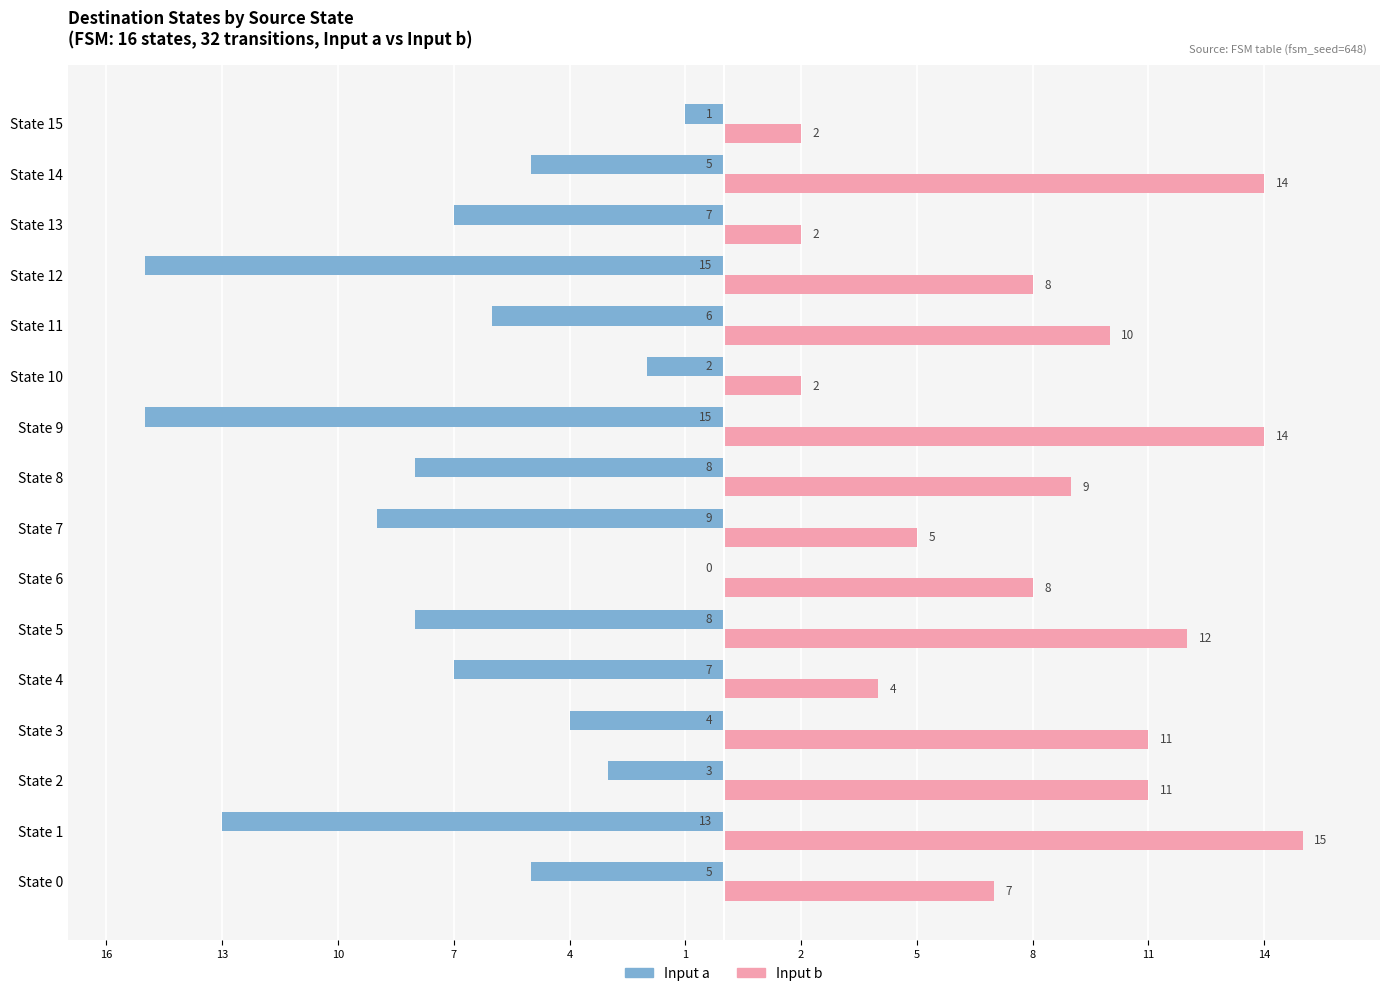

What are all the series names shown in the legend?

Input a, Input b